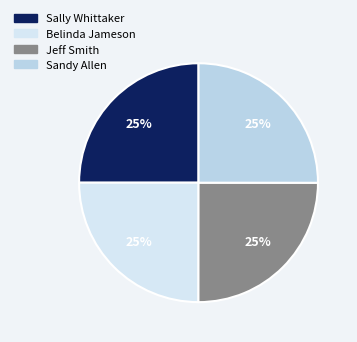

Combined, do Belinda Jameson and Sandy Allen account for over 50%?

No